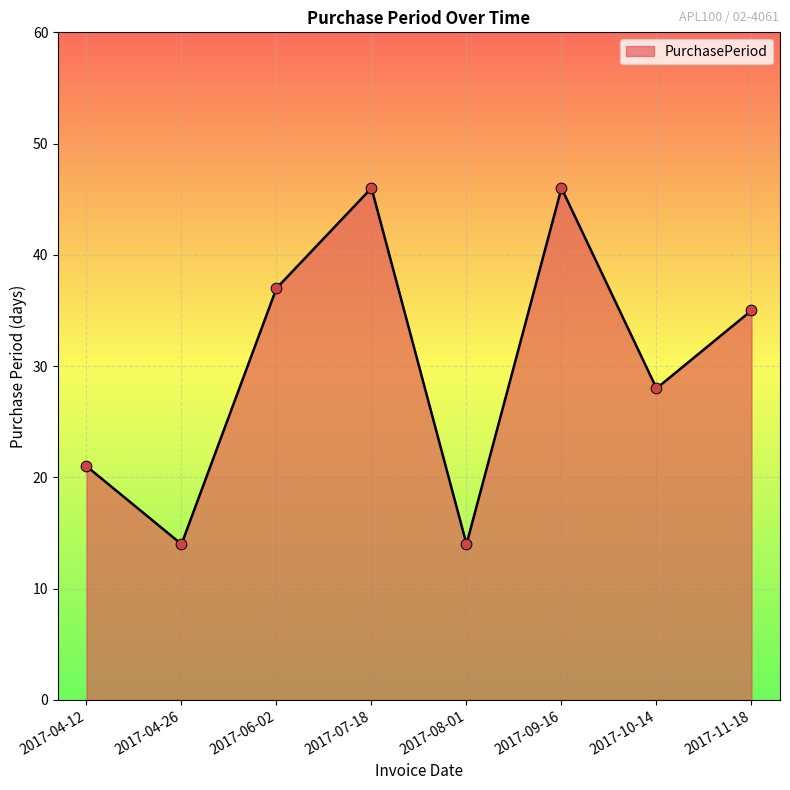

Which has a higher value, 2017-09-16 or 2017-04-12?

2017-09-16